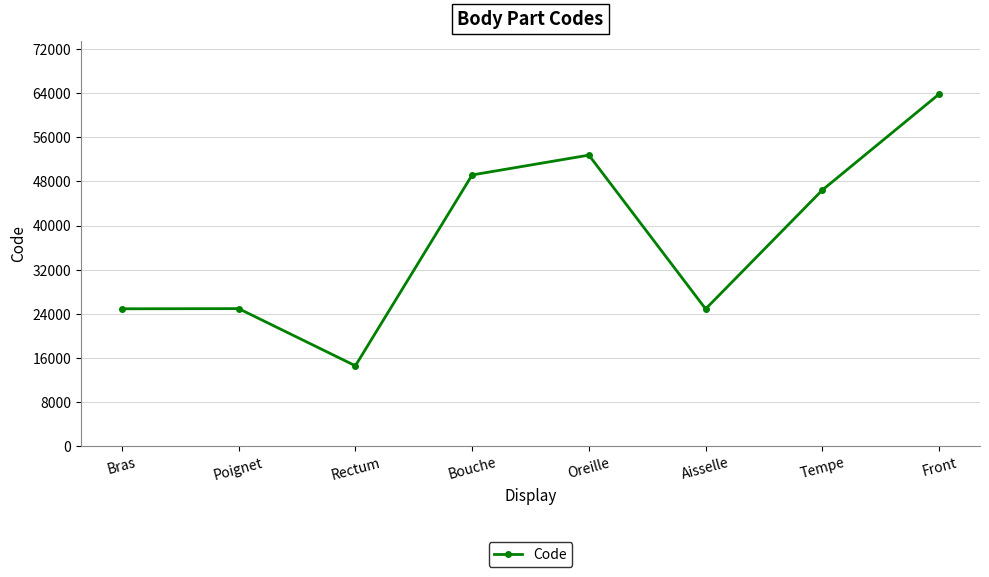

At which category does the chart reach its peak across all series?

Front